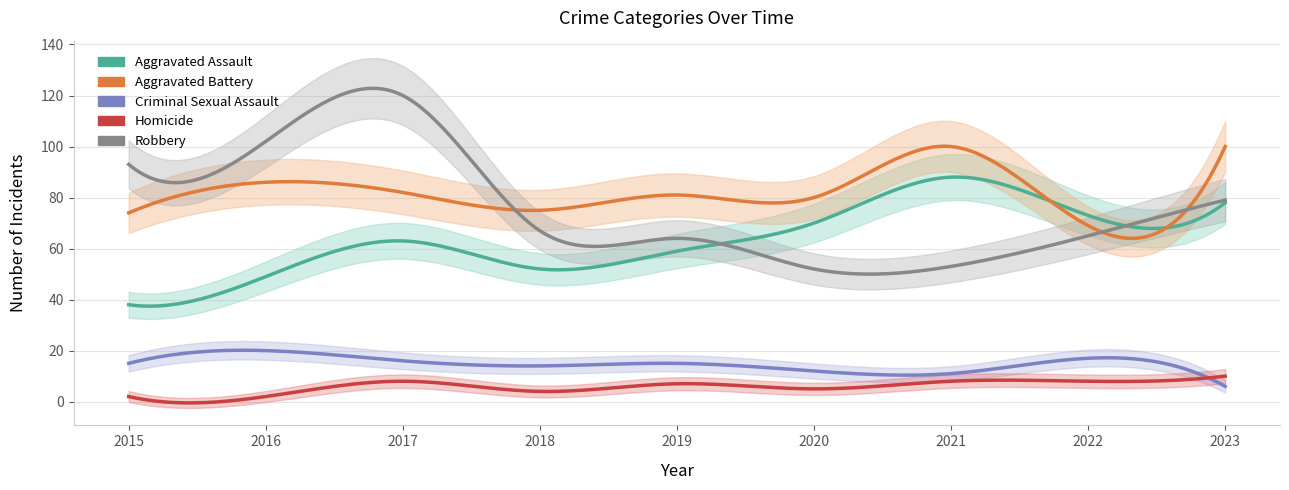

Read the Homicide value at 2019.

7